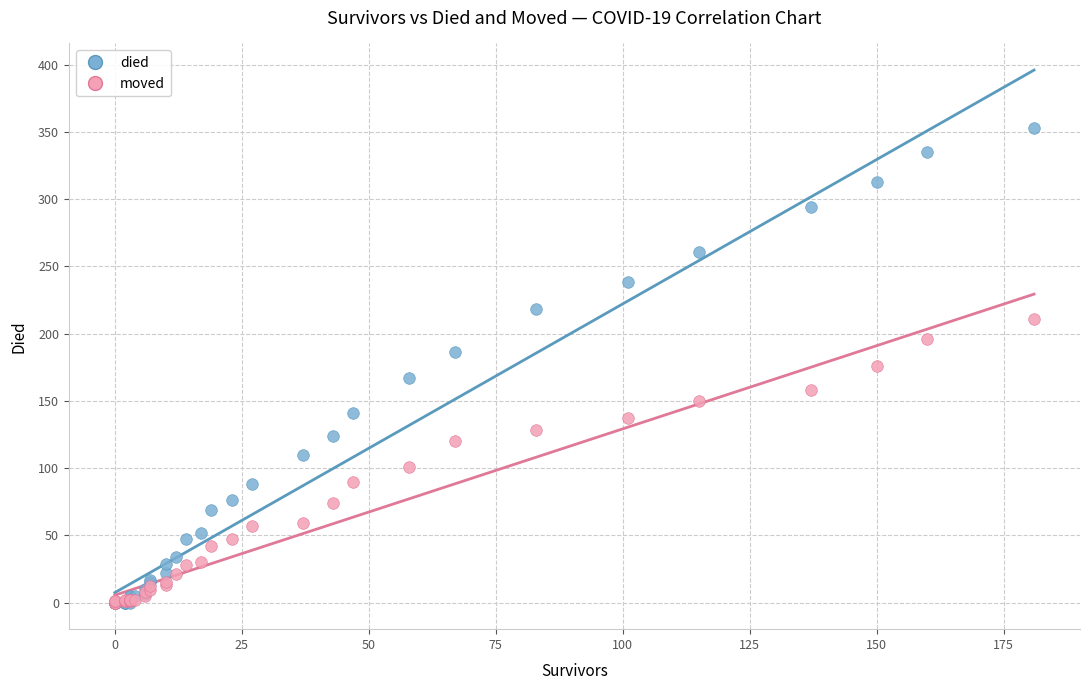

Which series reaches the maximum Y coordinate?

died